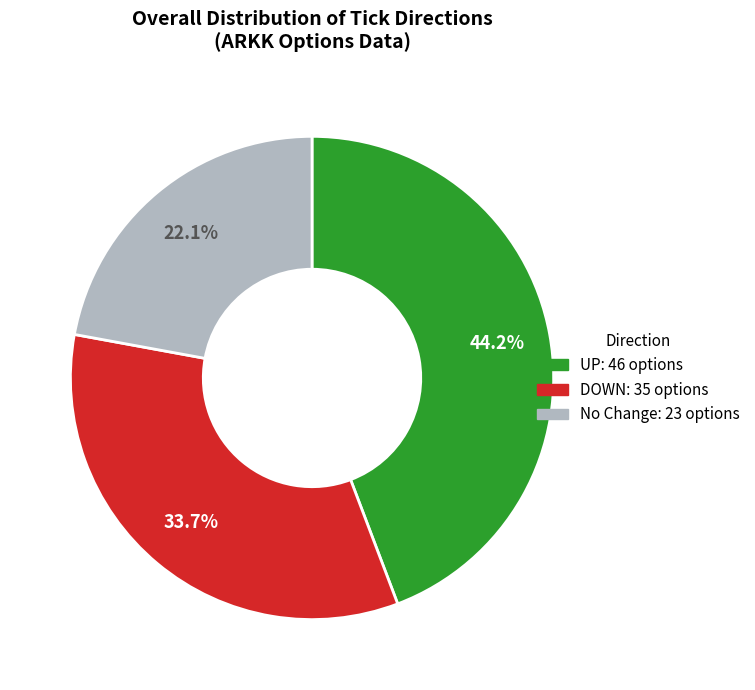

Is there any slice that represents more than half of the pie?

No